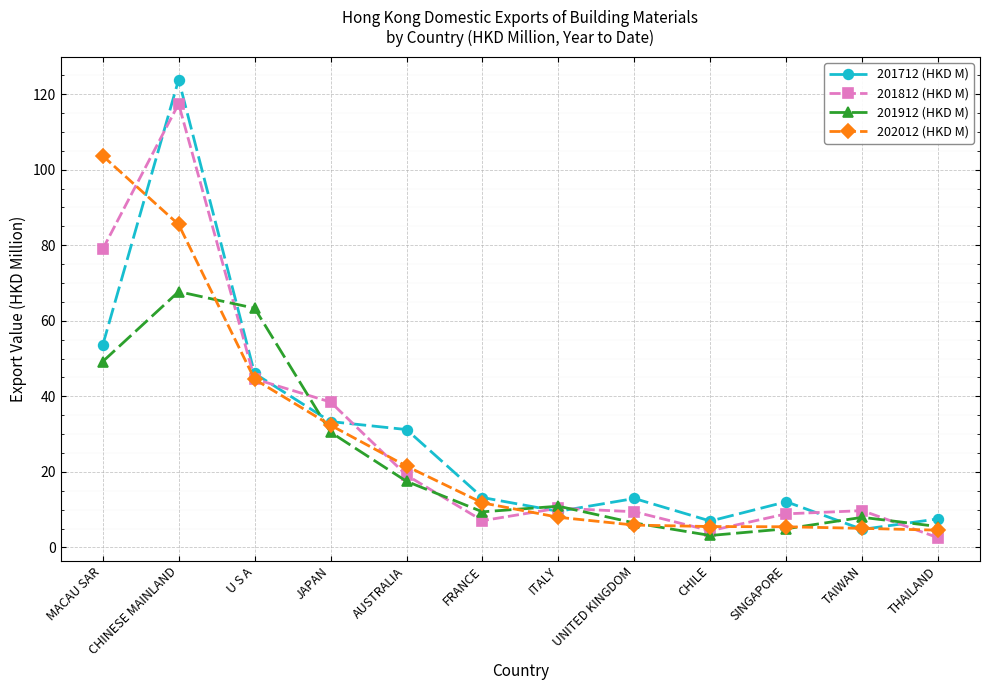

What is the difference between the highest and lowest values at CHINESE MAINLAND?

56.1